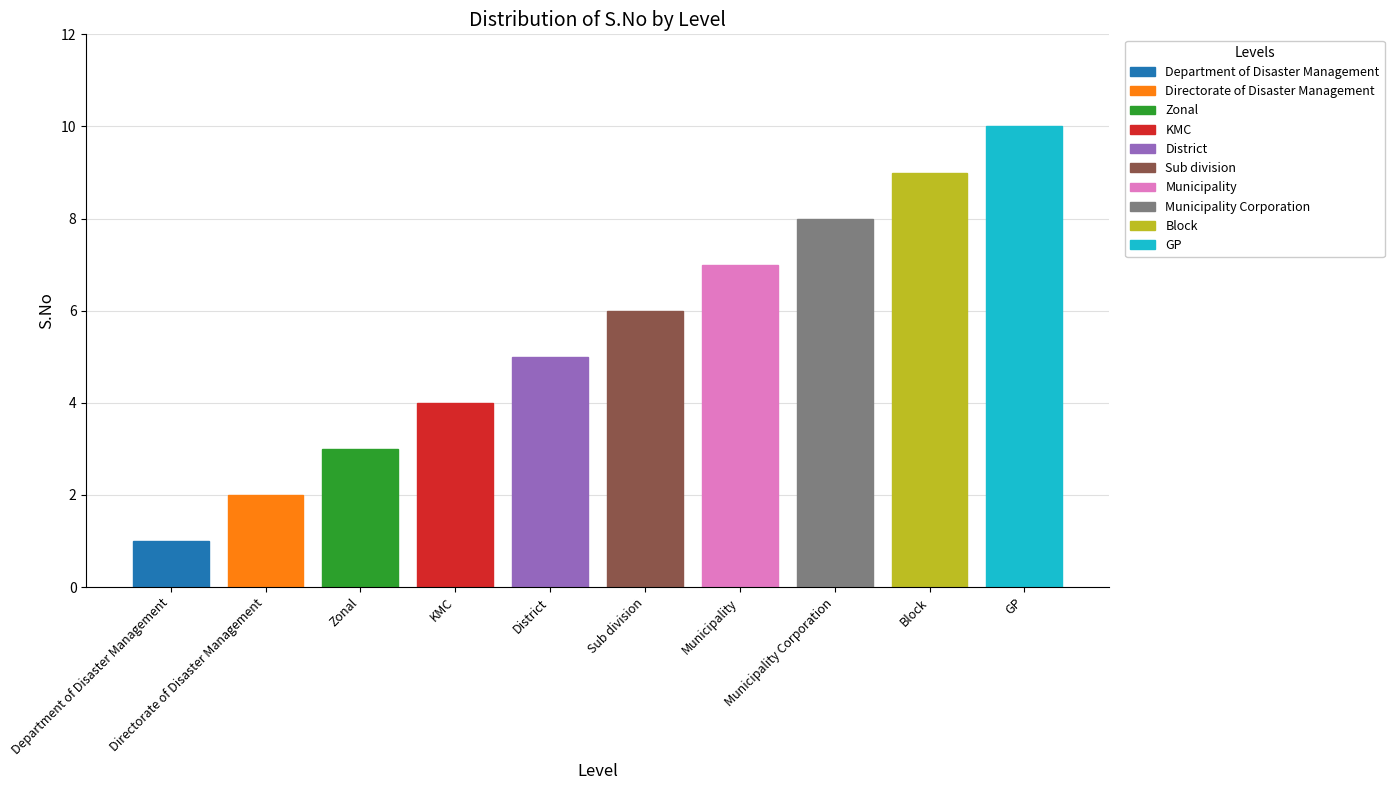

Reading left to right, extract all data points from this chart.

1	2	3	4	5	6	7	8	9	10